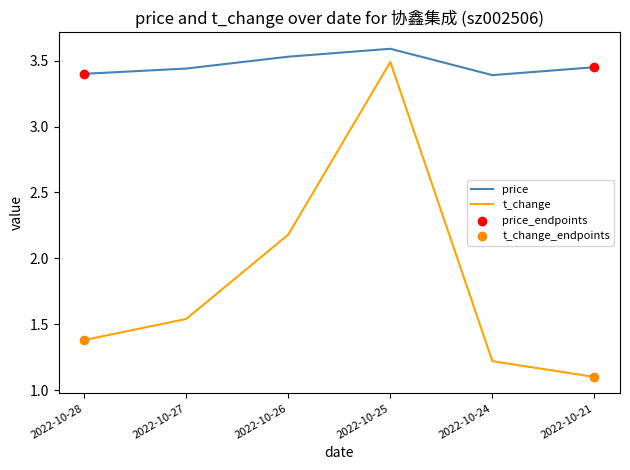

Which series has the largest range (max minus min)?

t_change